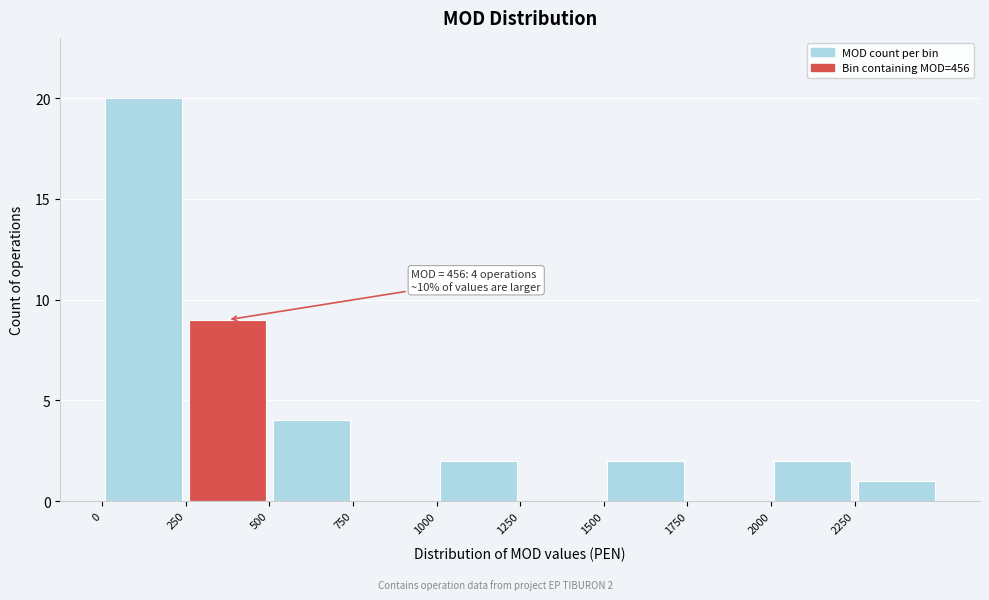

Over which range of the x-axis is the bar tallest?

0 to 250